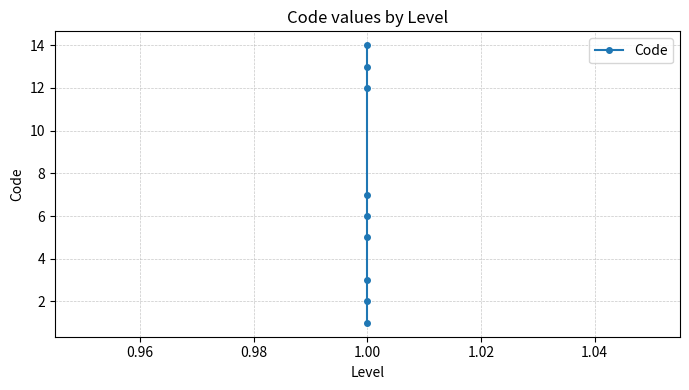

How many values exceed 6?

4